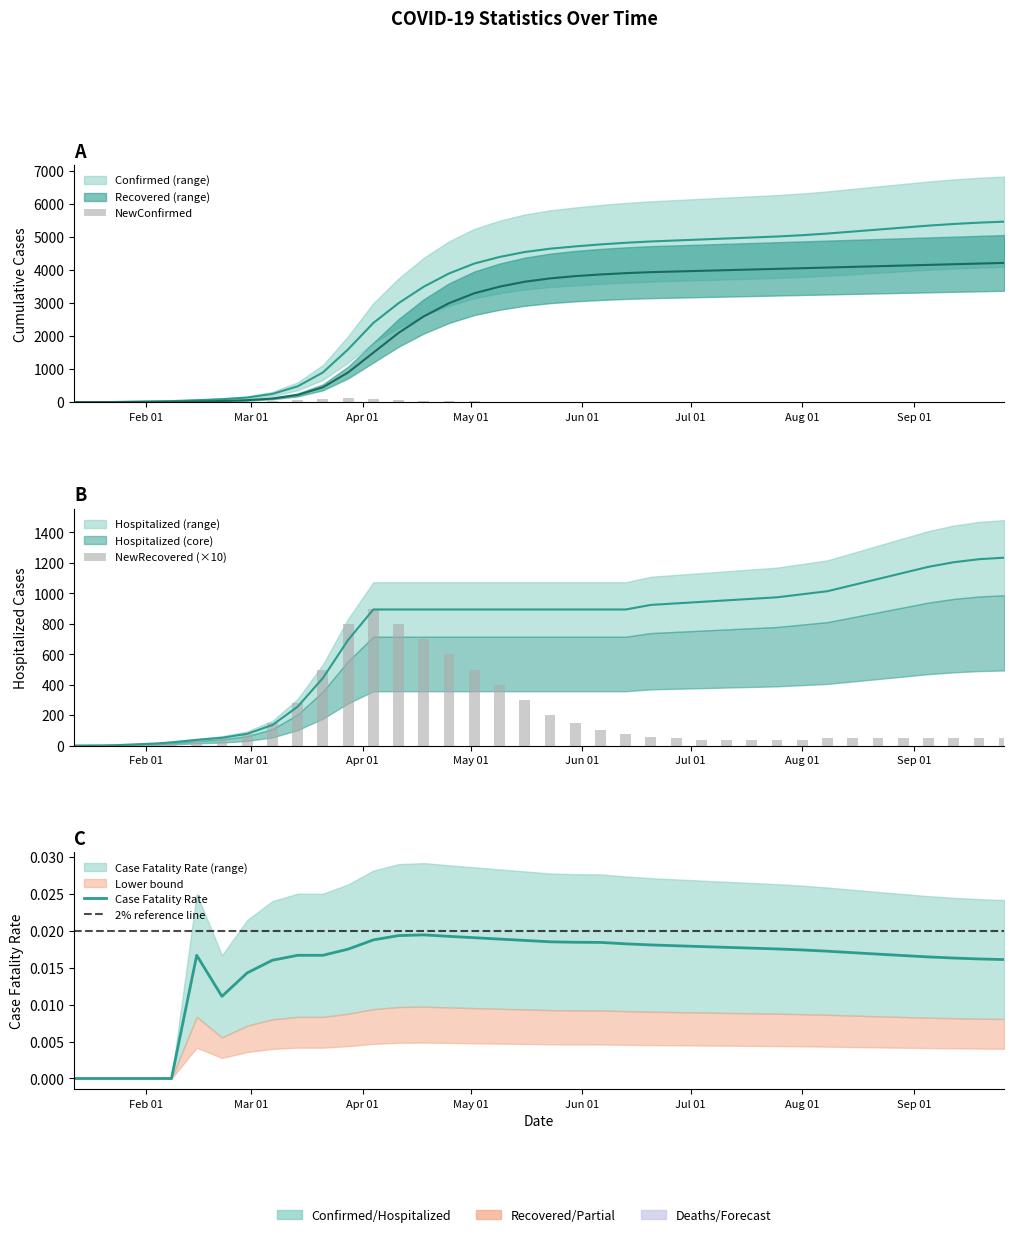

At how many categories does at least one series exceed 872?

28